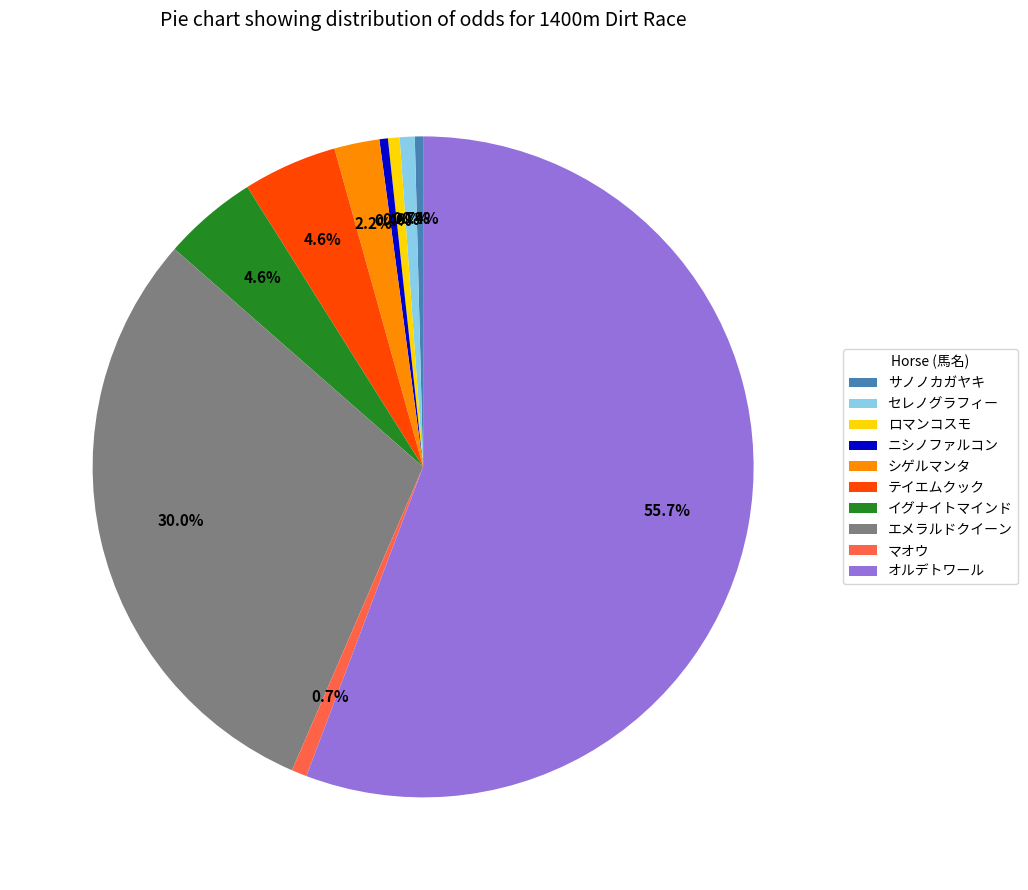

Do サノノカガヤキ and シゲルマンタ together represent more than half of the pie?

No